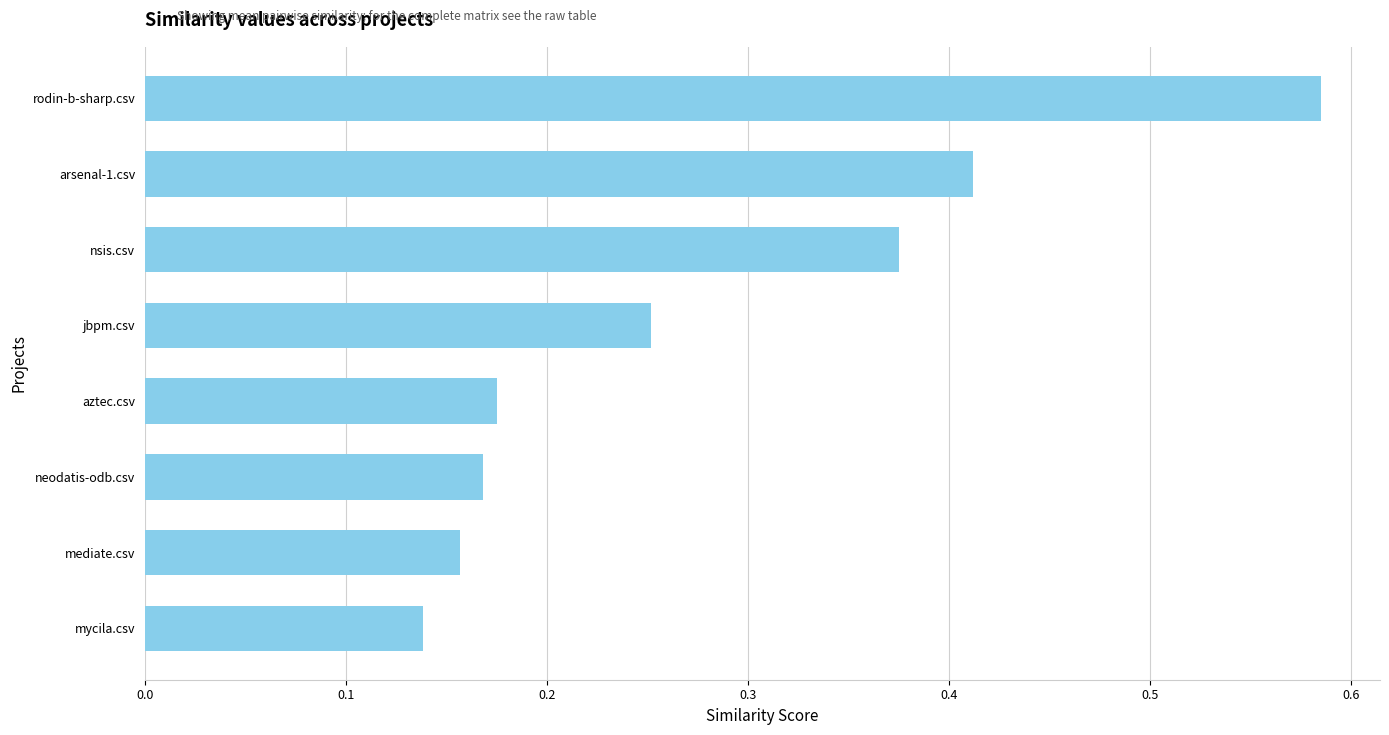

List the labels in order of value, largest first.

rodin-b-sharp.csv, arsenal-1.csv, nsis.csv, jbpm.csv, aztec.csv, neodatis-odb.csv, mediate.csv, mycila.csv